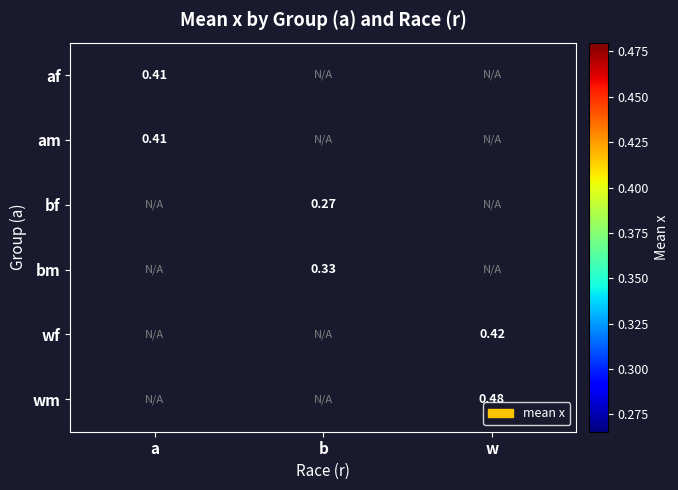

Which series has the largest range (max minus min)?

af